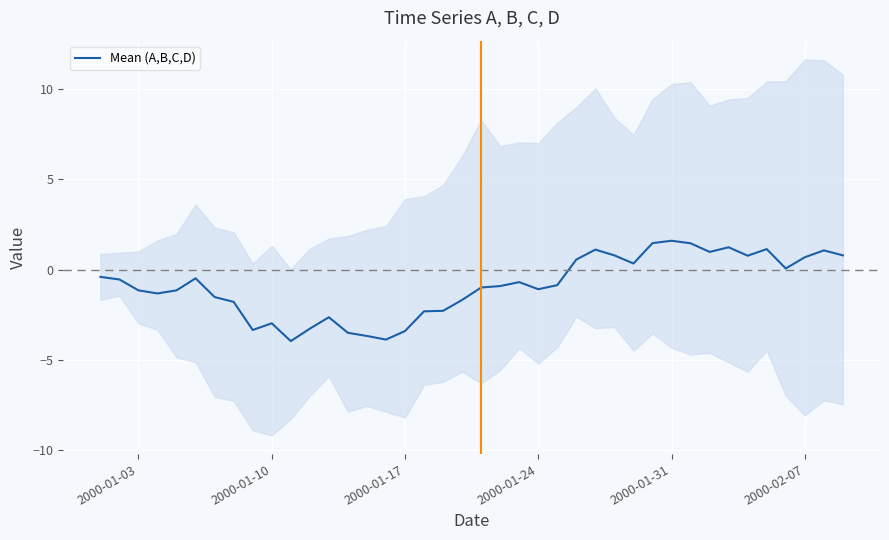

What is the smallest value displayed?

-4.0